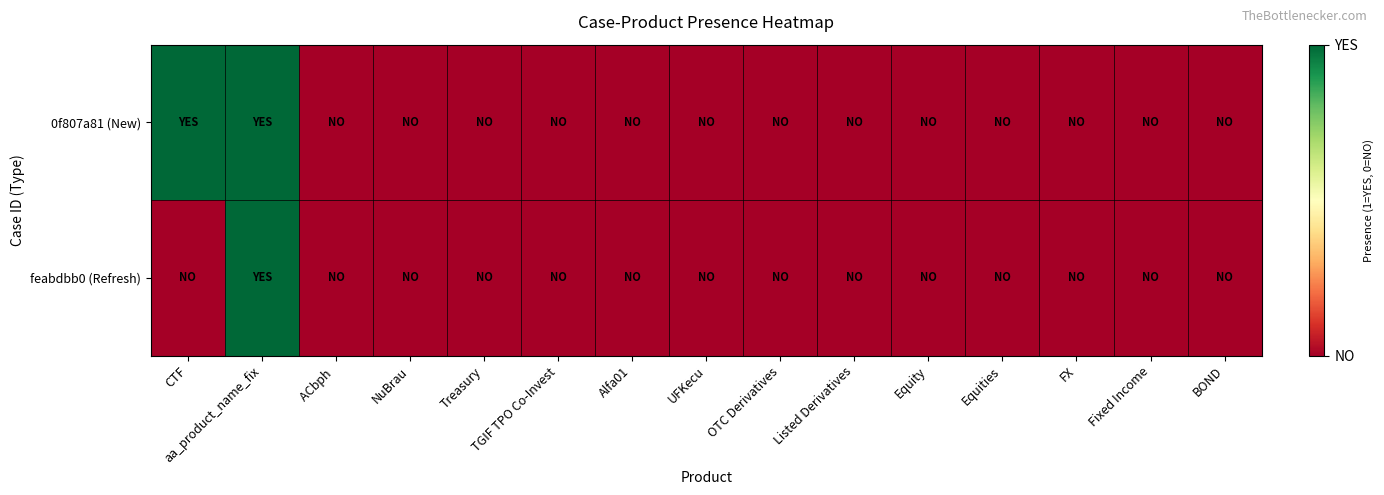

Which has a higher value, aa_product_name_fix or UFKecu?

aa_product_name_fix